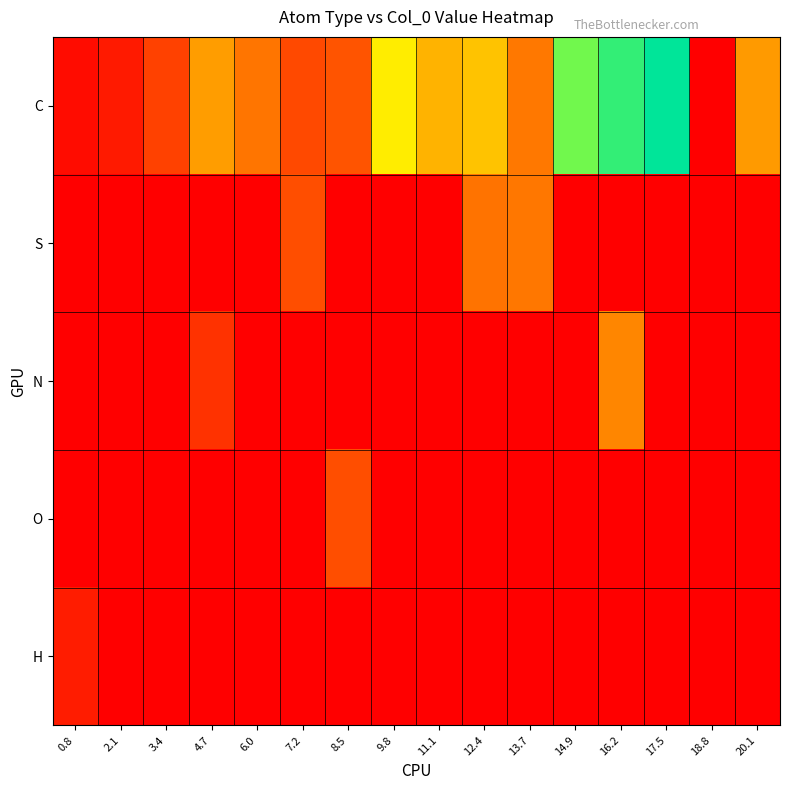

Reading left to right, list all the values displayed in this chart.

C: 0.8=1.4	2.1=2.9	3.4=7.1	4.7=20.5	6.0=13.7	7.2=8.1	8.5=9.0	9.8=30.8	11.1=23.6	12.4=25.6	13.7=14.3	14.9=46.5	16.2=51.1	17.5=54.9	18.8=0.0	20.1=20.1
S: 0.8=0.0	2.1=0.0	3.4=0.0	4.7=0.0	6.0=0.0	7.2=8.4	8.5=0.0	9.8=0.0	11.1=0.0	12.4=13.3	13.7=14.1	14.9=0.0	16.2=0.0	17.5=0.0	18.8=0.0	20.1=0.0
N: 0.8=0.0	2.1=0.0	3.4=0.0	4.7=5.6	6.0=0.0	7.2=0.0	8.5=0.0	9.8=0.0	11.1=0.0	12.4=0.0	13.7=0.0	14.9=0.0	16.2=16.7	17.5=0.0	18.8=0.0	20.1=0.0
O: 0.8=0.0	2.1=0.0	3.4=0.0	4.7=0.0	6.0=0.0	7.2=0.0	8.5=8.6	9.8=0.0	11.1=0.0	12.4=0.0	13.7=0.0	14.9=0.0	16.2=0.0	17.5=0.0	18.8=0.0	20.1=0.0
H: 0.8=3.1	2.1=0.0	3.4=0.0	4.7=0.0	6.0=0.0	7.2=0.0	8.5=0.0	9.8=0.0	11.1=0.0	12.4=0.0	13.7=0.0	14.9=0.0	16.2=0.0	17.5=0.0	18.8=0.0	20.1=0.0